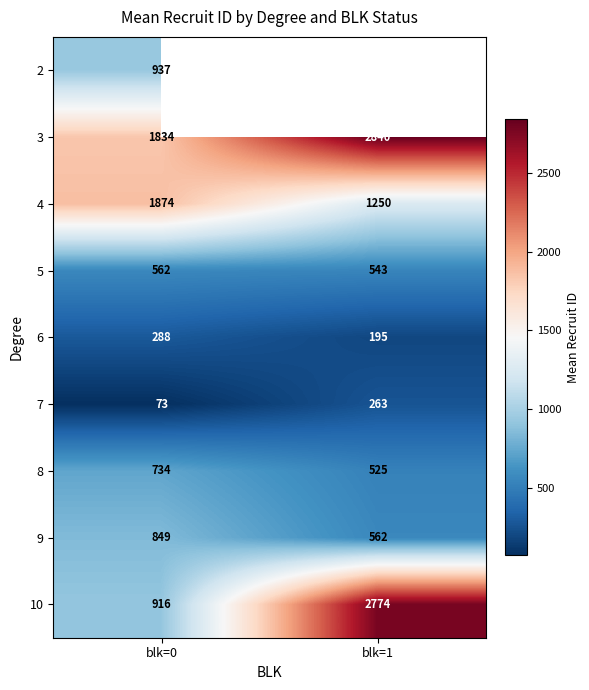

What is the smallest value displayed?

73.0